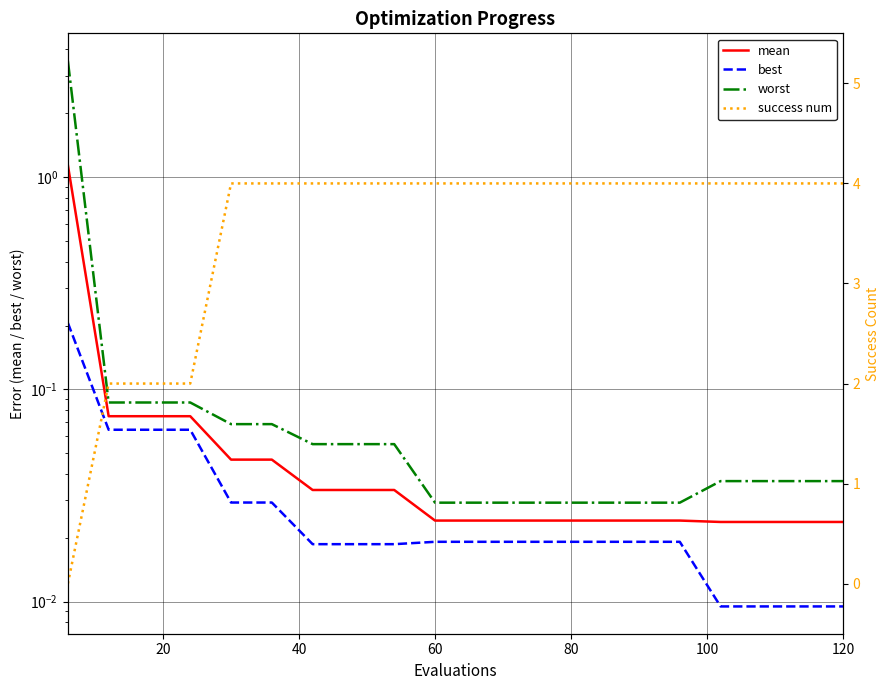

True or false: worst and mean intersect in this chart.

False